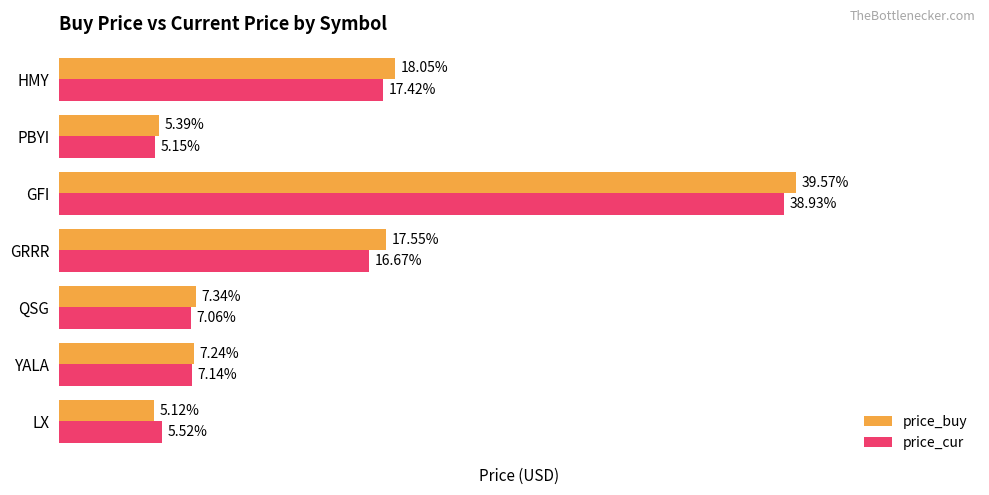

At which label does price_buy reach its peak?

GFI